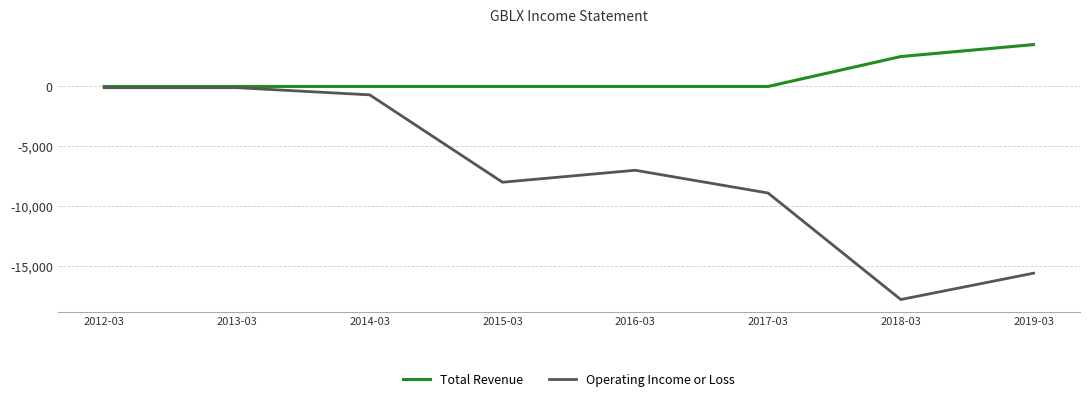

Count the Total Revenue values in the range 0 to 2500.

7